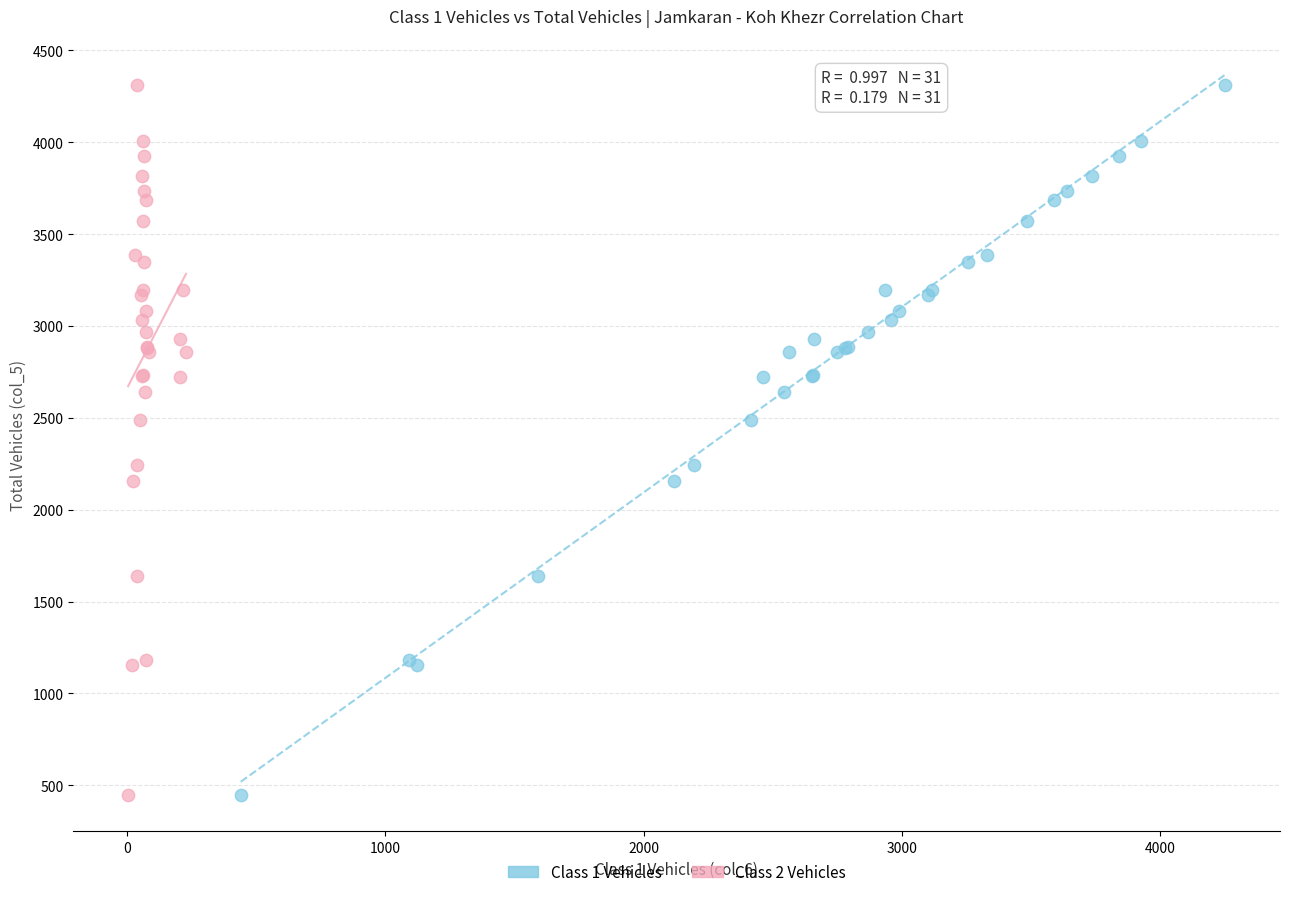

What are all the series names shown in the legend?

Class 1 Vehicles, Class 2 Vehicles